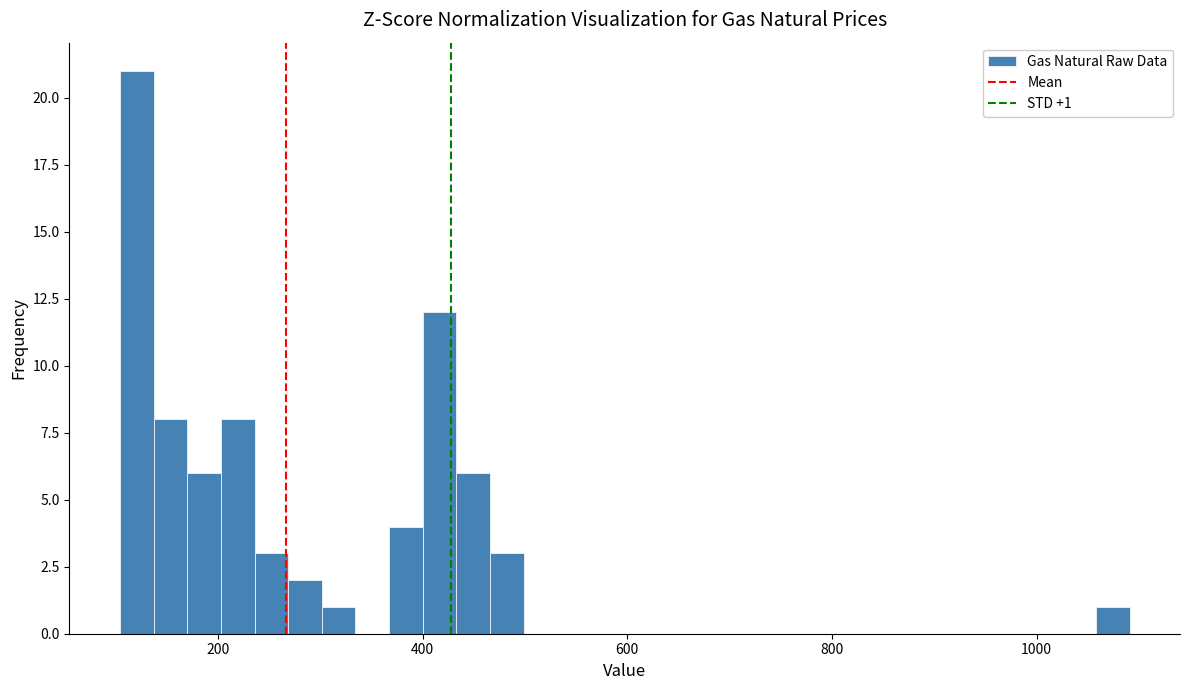

Read against the x-axis, roughly where is the centre of the tallest bar?

120